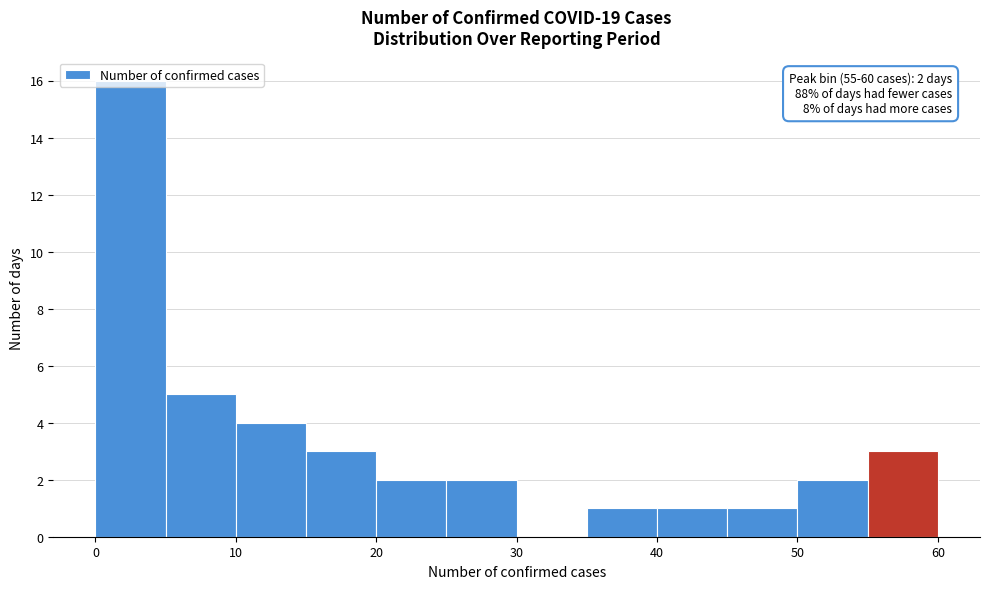

Which range on the x-axis has the tallest bar?

0 to 5